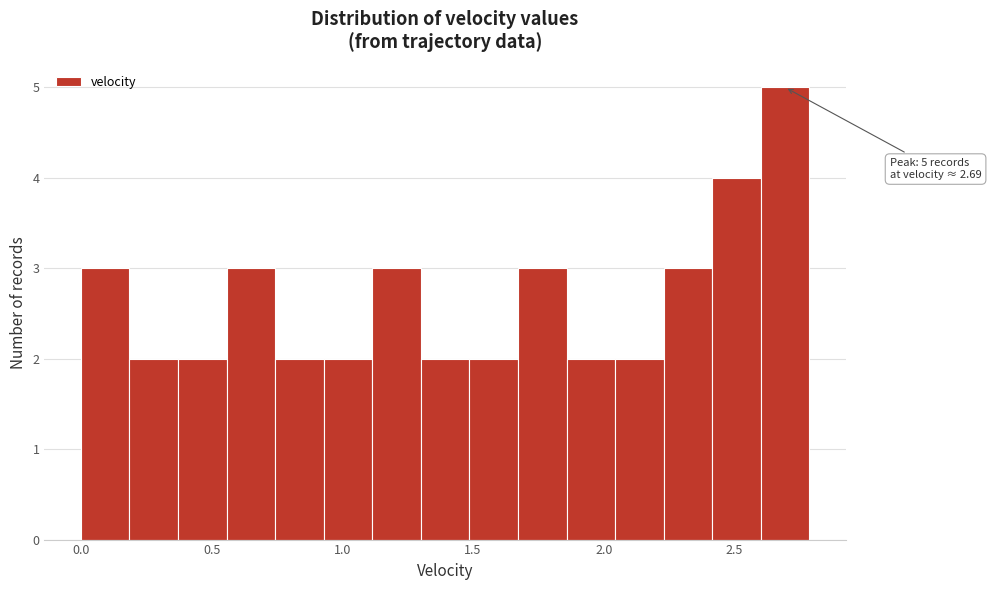

Read against the x-axis, roughly where is the centre of the tallest bar?

2.70